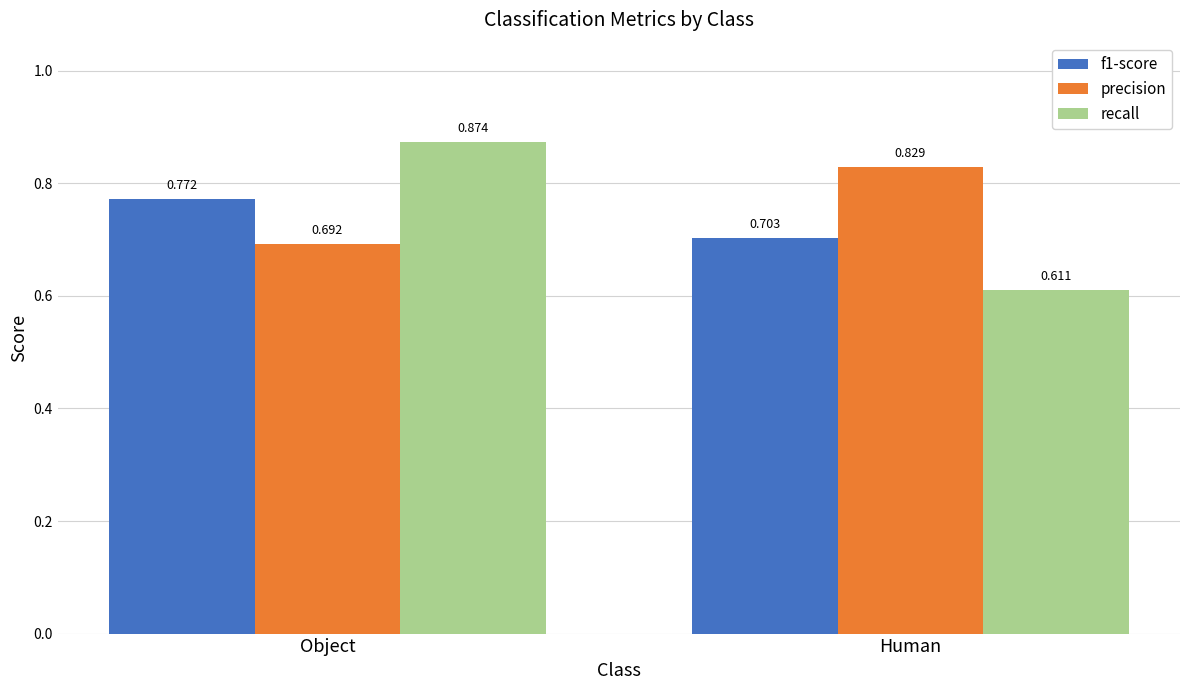

At how many categories does at least one series exceed 0?

2